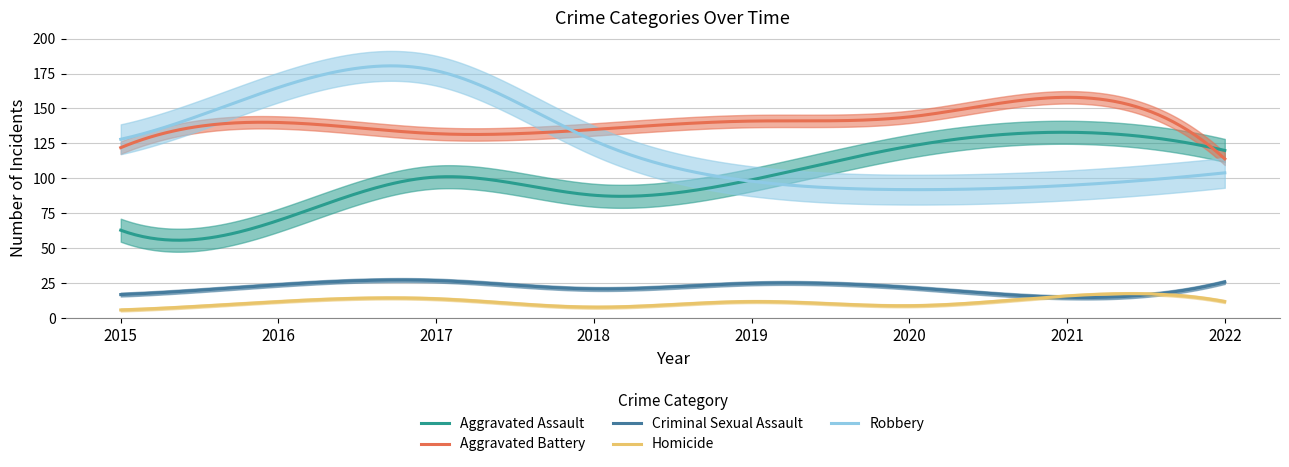

In Aggravated Assault, how many points are lower than both neighbors (excluding endpoints)?

2